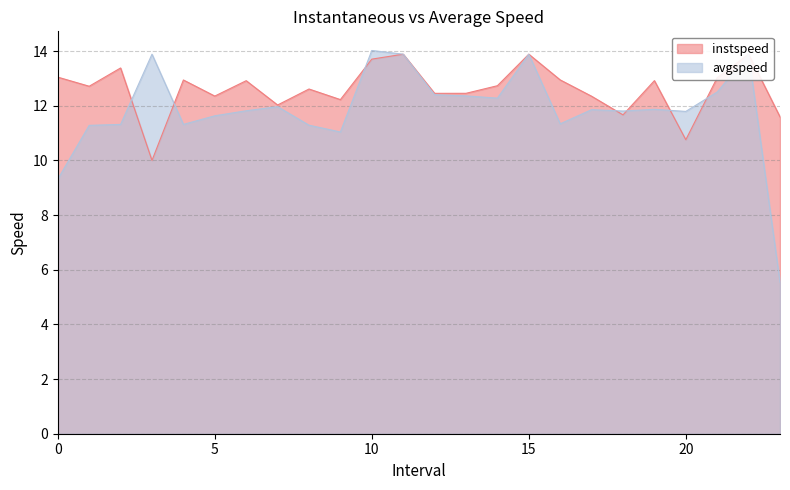

Between which two adjacent categories do avgspeed and instspeed first intersect?

2.0 and 3.0